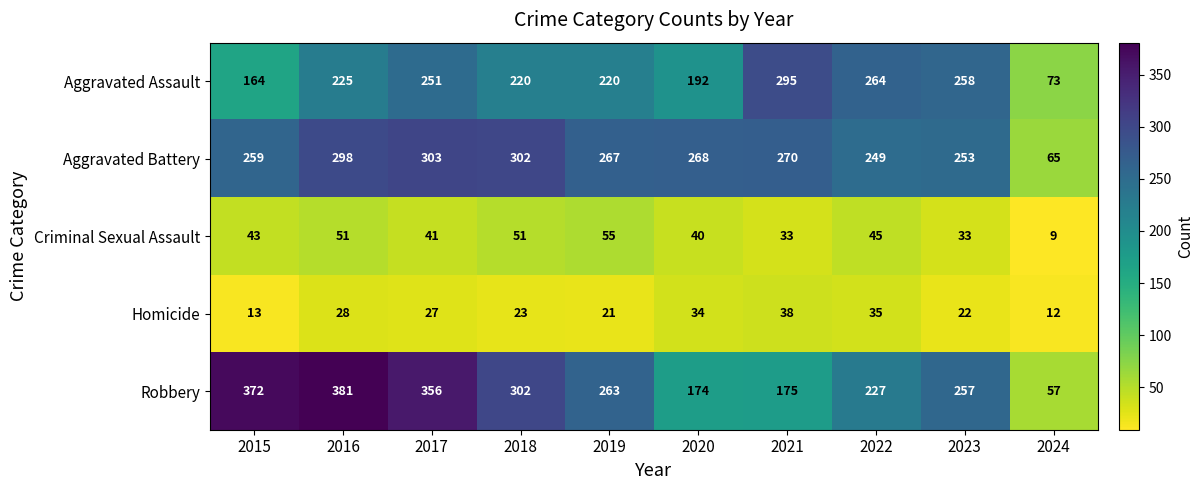

Rank the series by their maximum value, from lowest to highest.

Homicide, Criminal Sexual Assault, Aggravated Assault, Aggravated Battery, Robbery